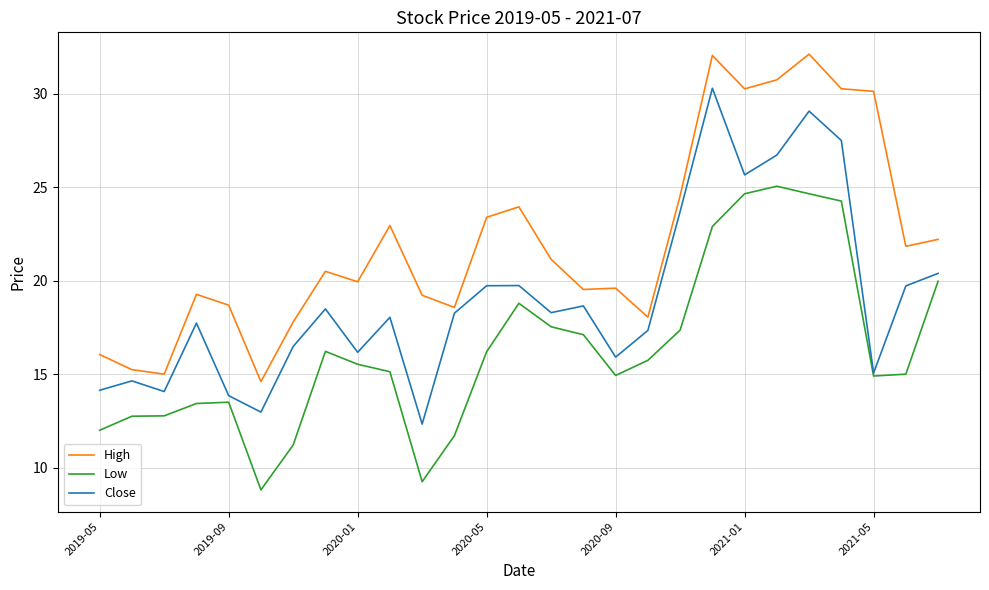

List the series in order of their overall mean, lowest first.

Low, Close, High